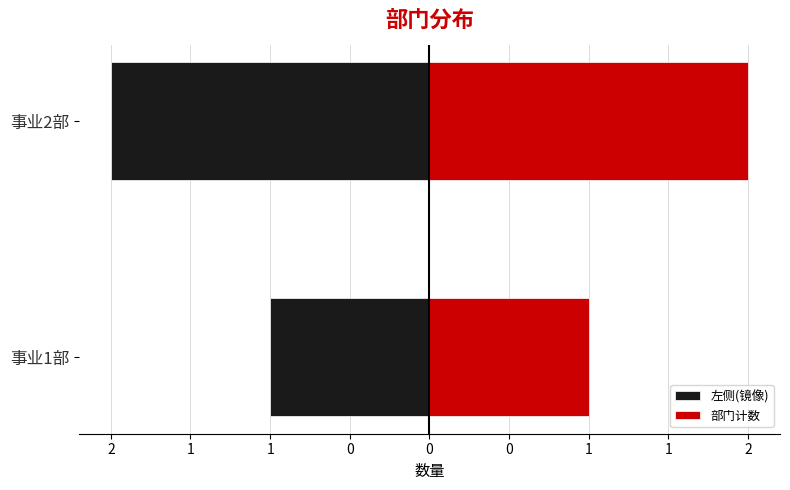

The value of 部门计数 at 事业2部 is 0. True or false?

False